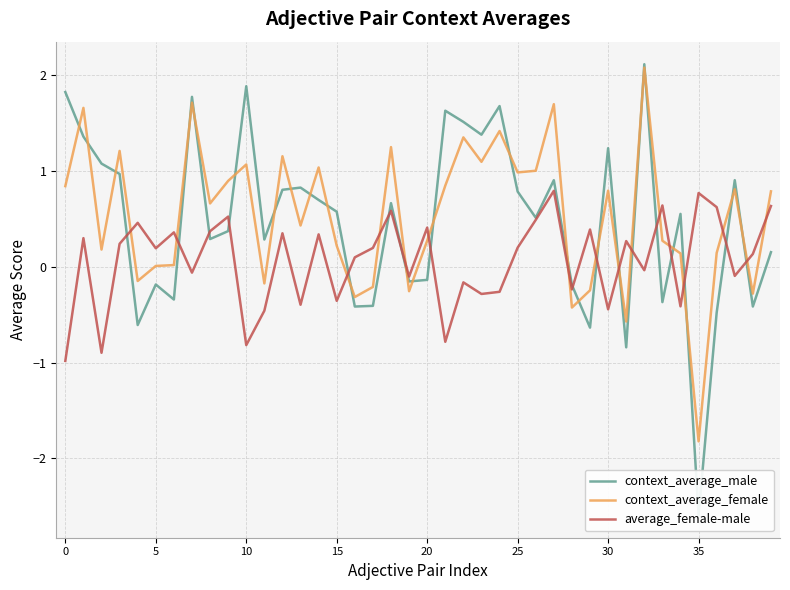

Is the value of context_average_male at 9 greater than the value of average_female-male at 27?

No